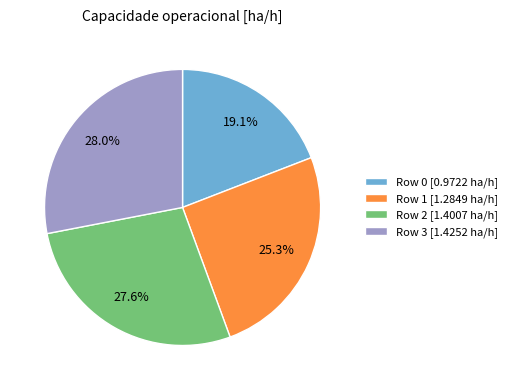

What percentage is NOT represented by Row 1 [1.2849 ha/h]?

74.7%